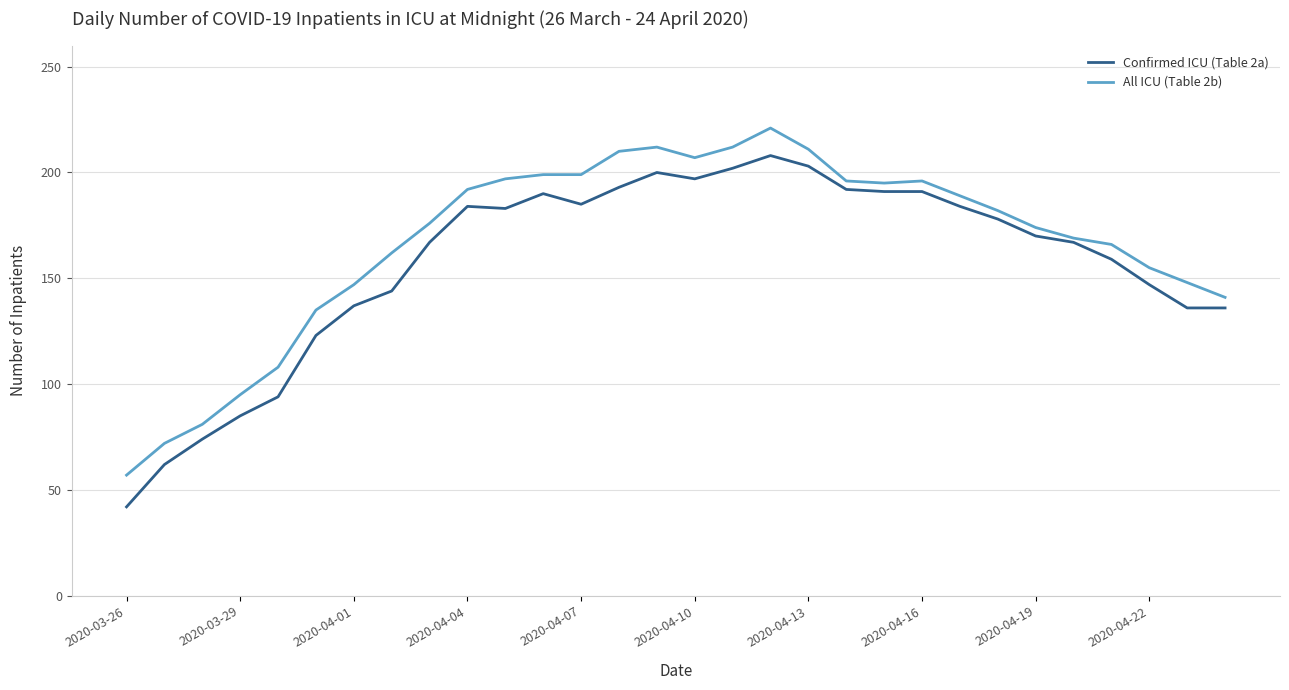

Which series has the largest range (max minus min)?

Confirmed ICU (Table 2a)